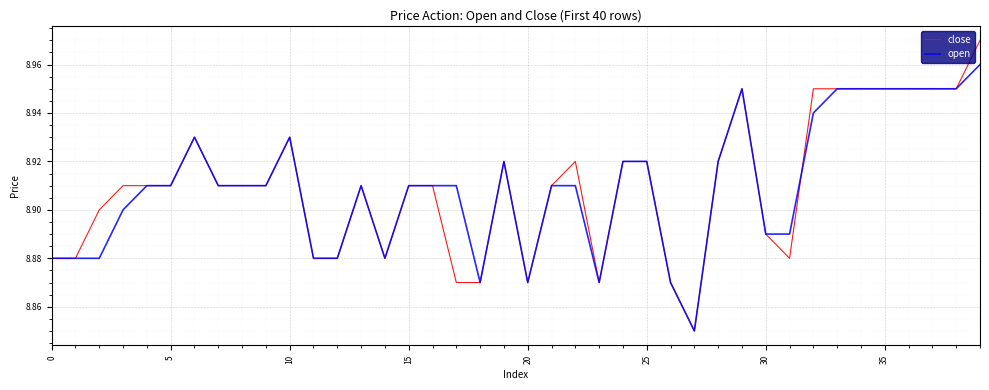

Which series has the widest spread of values?

close